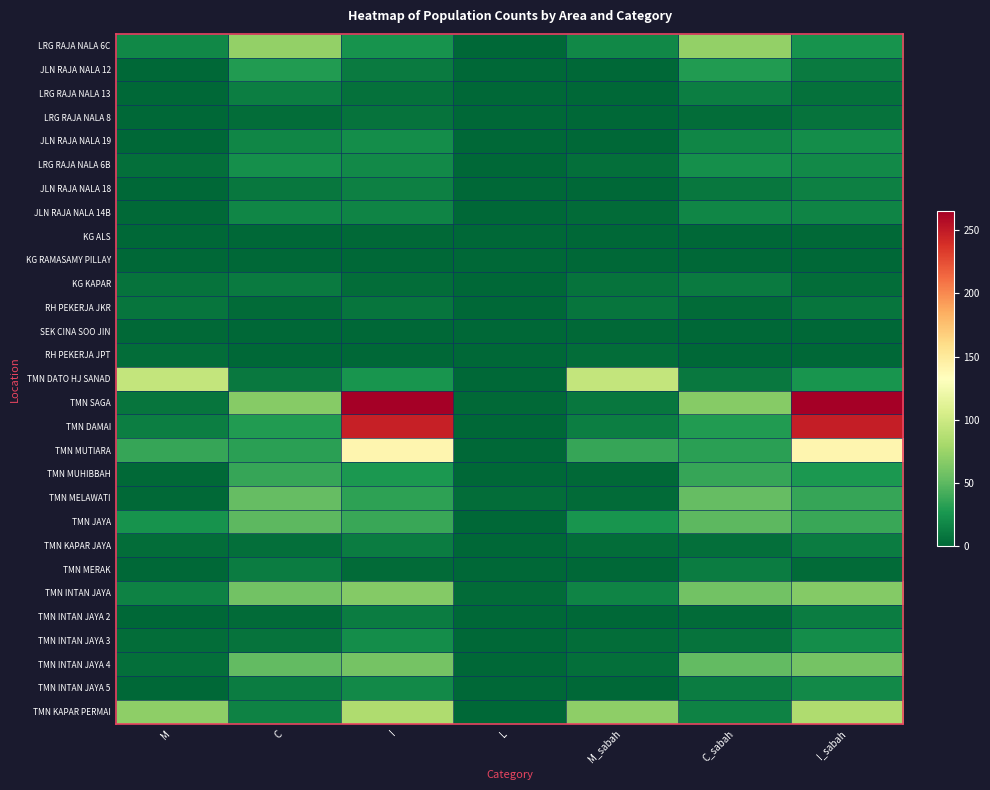

What is the total value across all series at M?

330